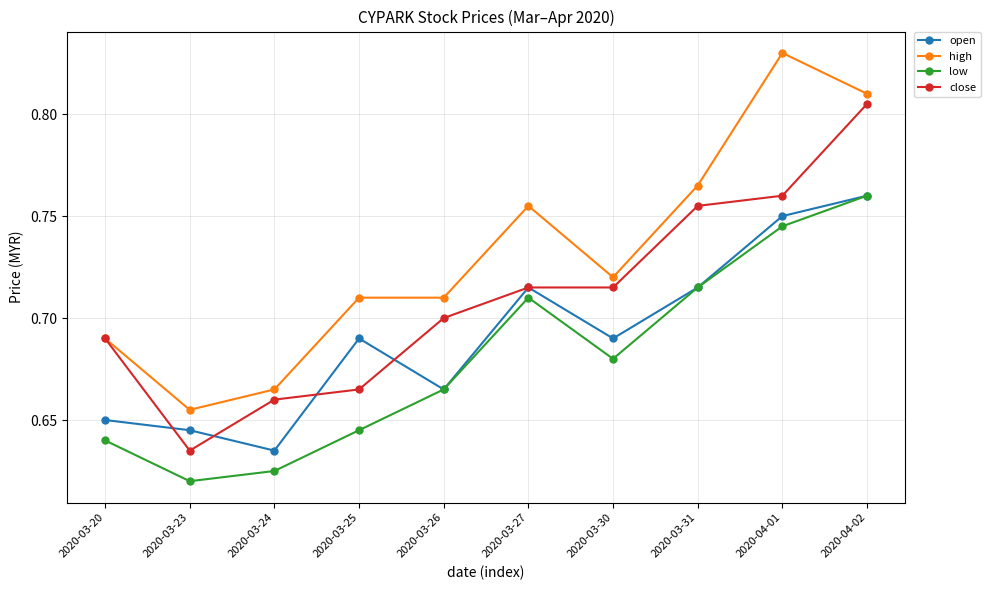

Which label corresponds to the smallest value in the chart?

2020-03-23